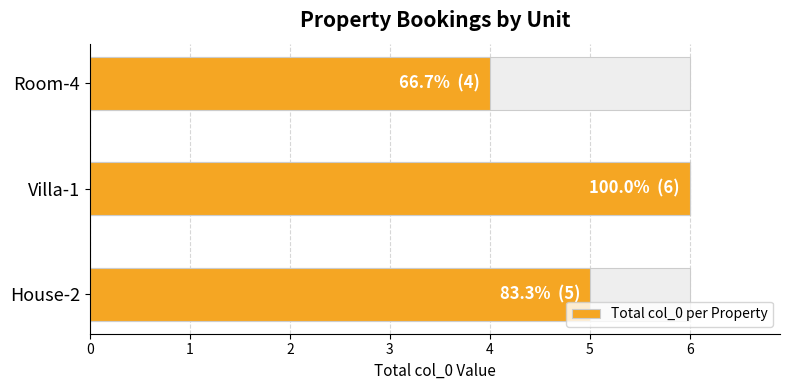

Read the value at Room-4.

4